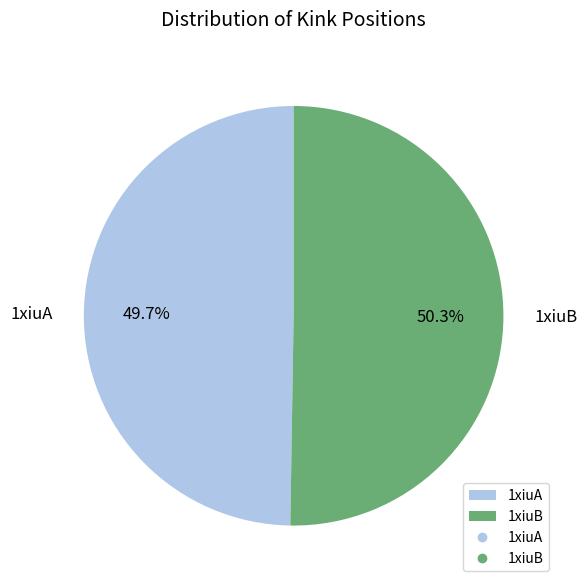

Count the number of slices in the pie.

2